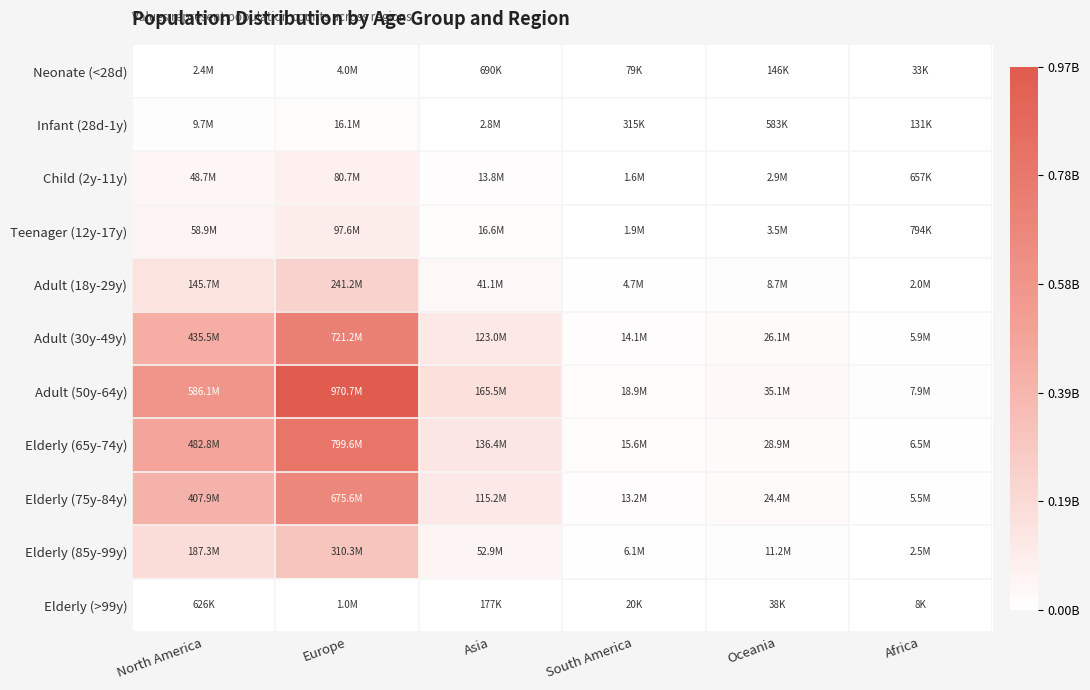

What is the minimum value shown in the chart?

8440.0